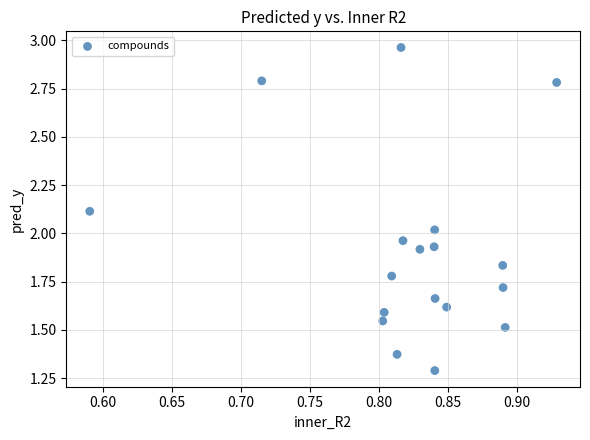

What is the range of X values (max minus min)?

0.3